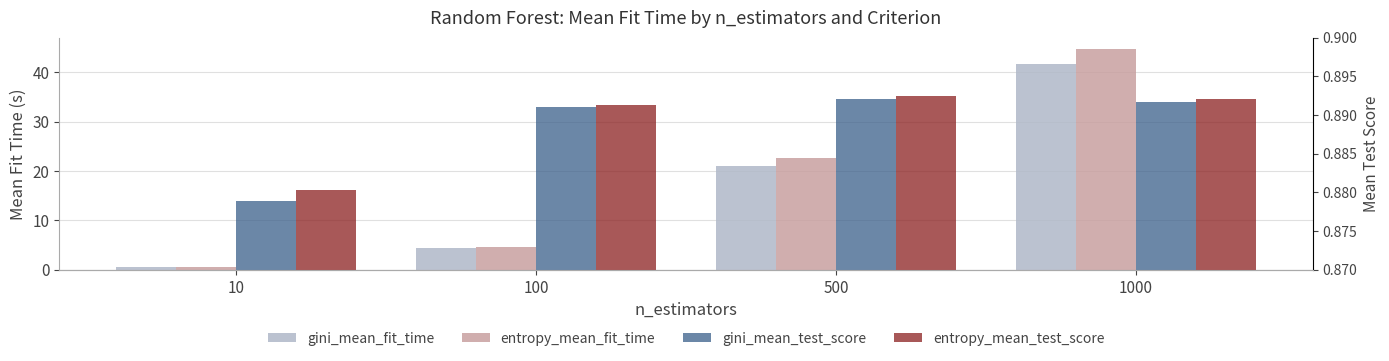

Reading right to left, extract all data points from this chart.

gini_mean_fit_time: 41.6	21.1	4.4	0.5
entropy_mean_fit_time: 44.8	22.7	4.7	0.5
gini_mean_test_score: 0.9	0.9	0.9	0.9
entropy_mean_test_score: 0.9	0.9	0.9	0.9